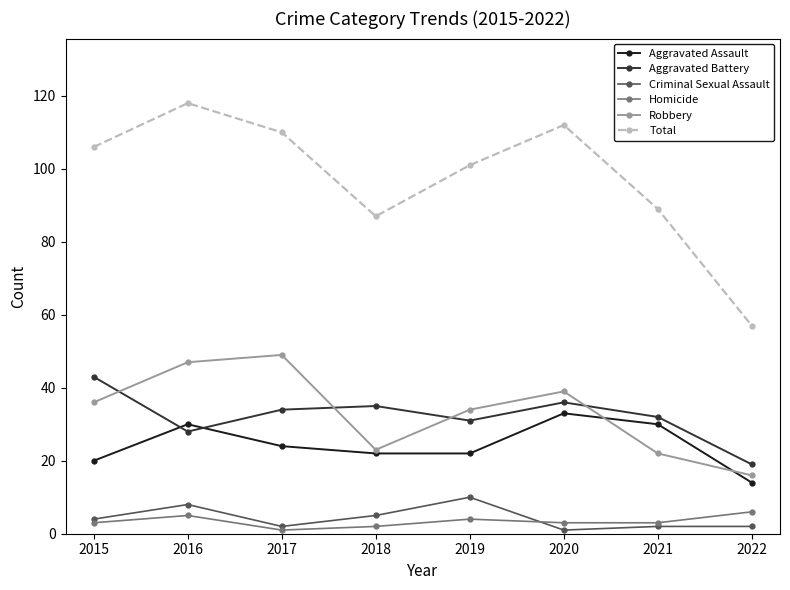

Which series changed the most between 2015 and 2020?

Aggravated Assault